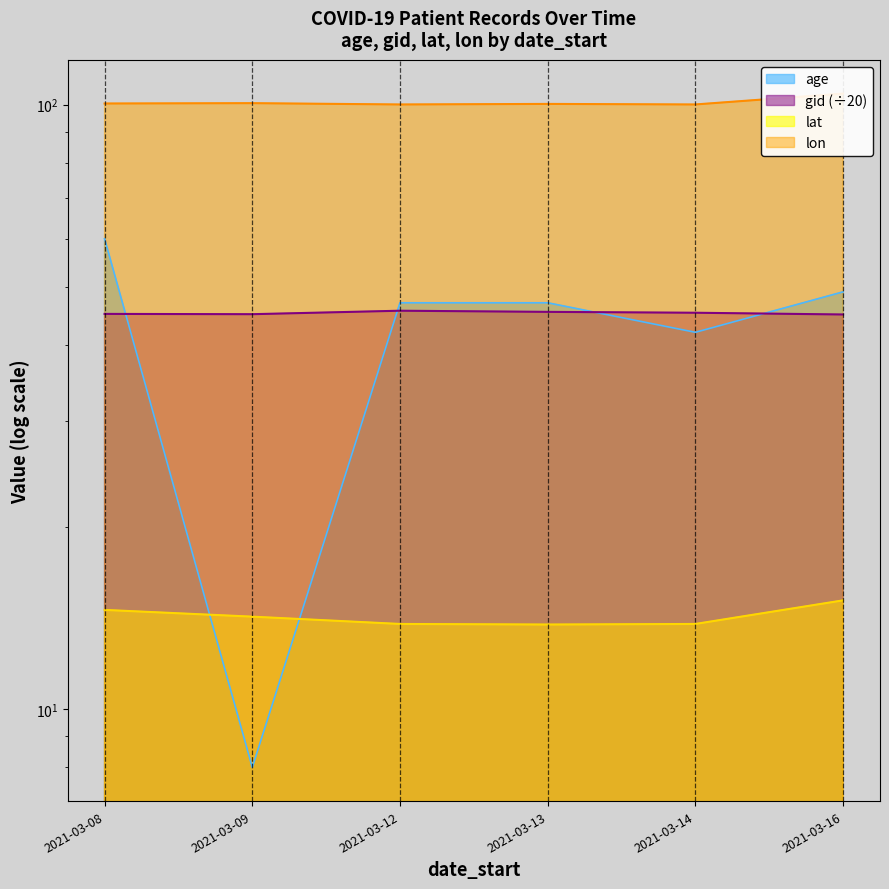

At which category does age reach its first local valley?

2021-03-09